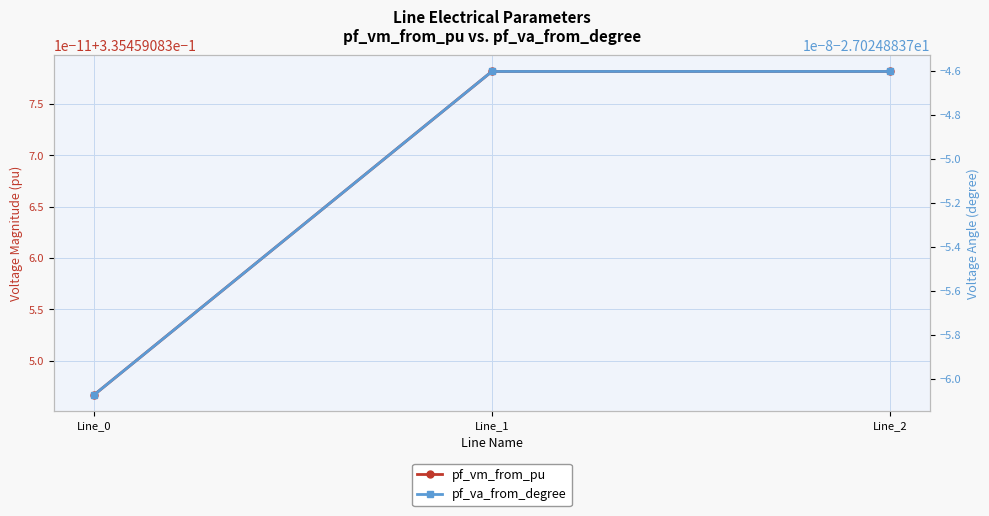

Does the chart have visible grid lines?

Yes